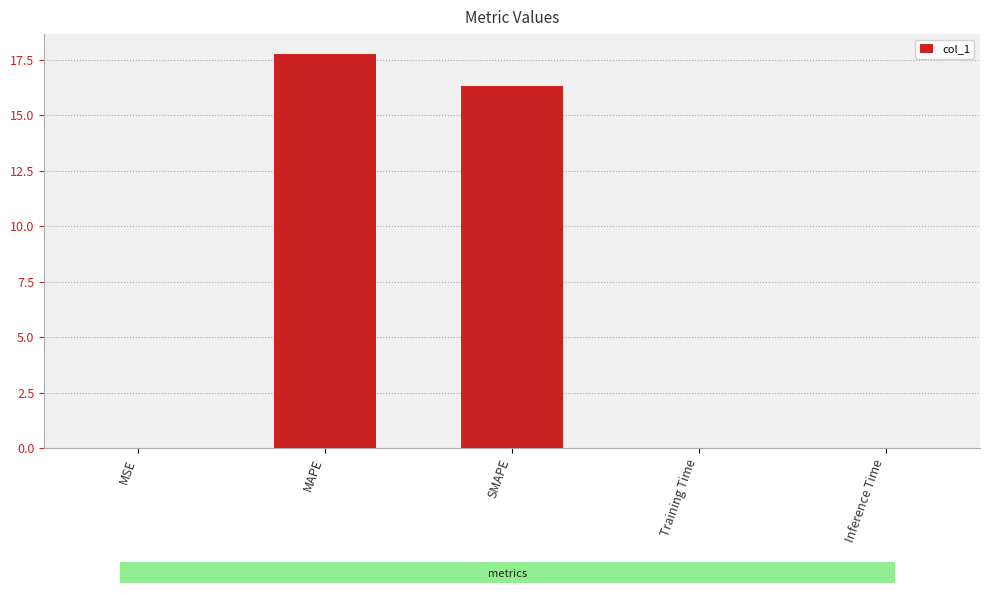

Is it true that the value at MAPE is 10.5?

False